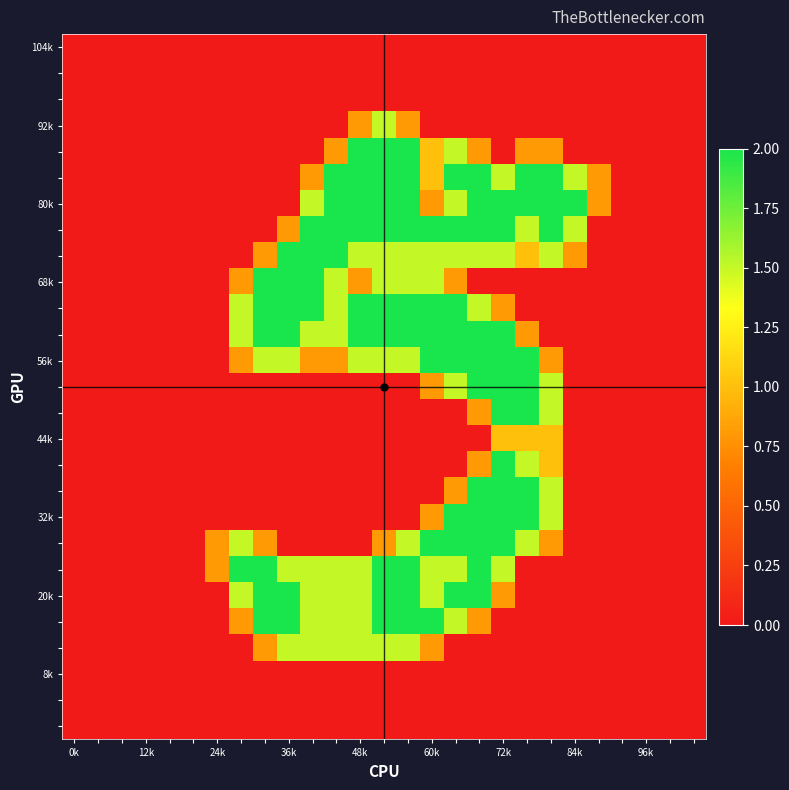

At which category is the sum across all series the highest?

17